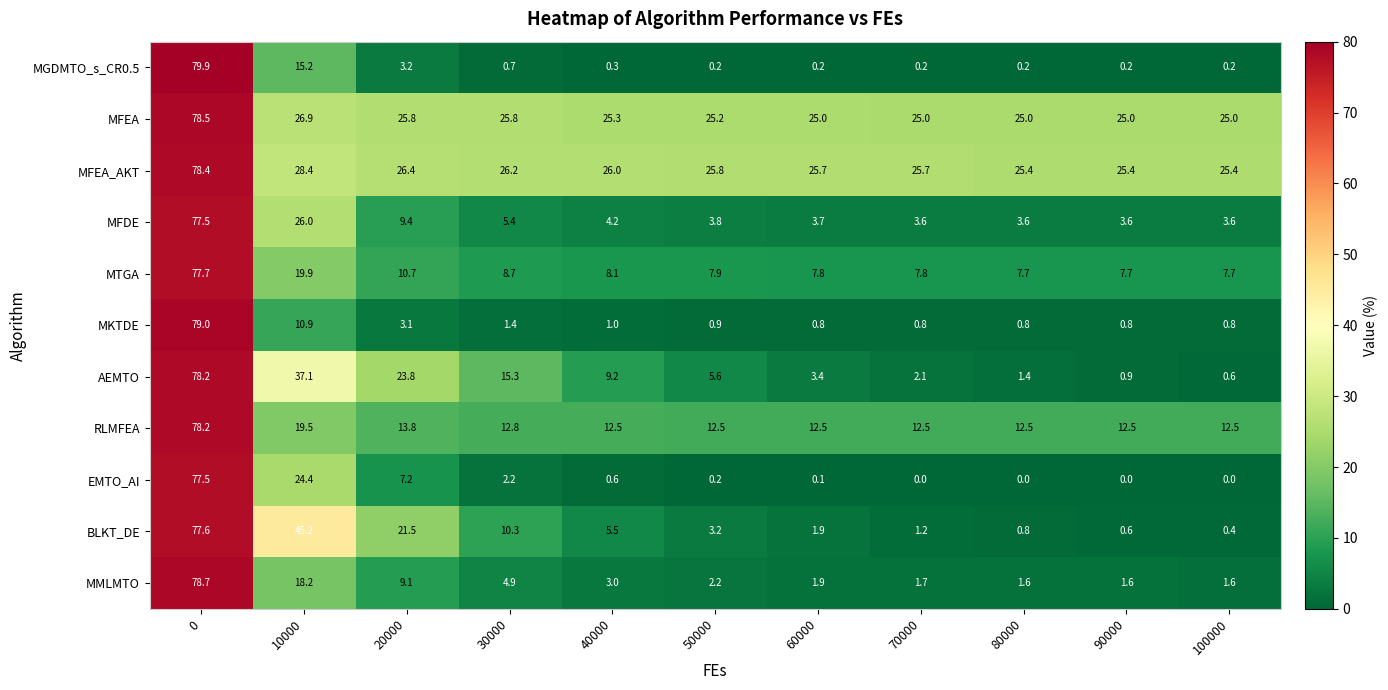

Which series has the largest range (max minus min)?

MGDMTO_s_CR0.5